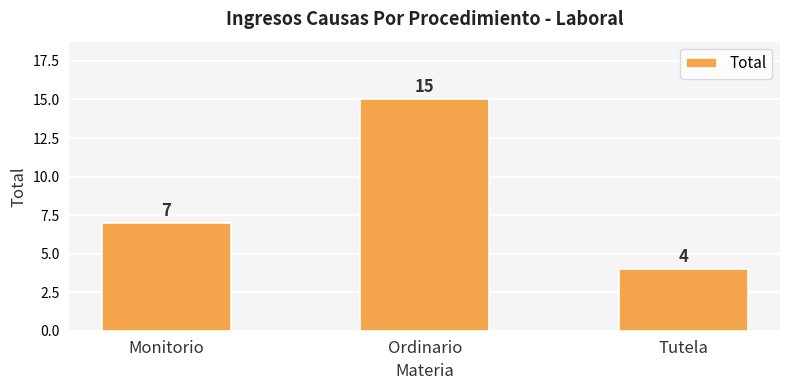

Reading left to right, list all the values displayed in this chart.

7	15	4